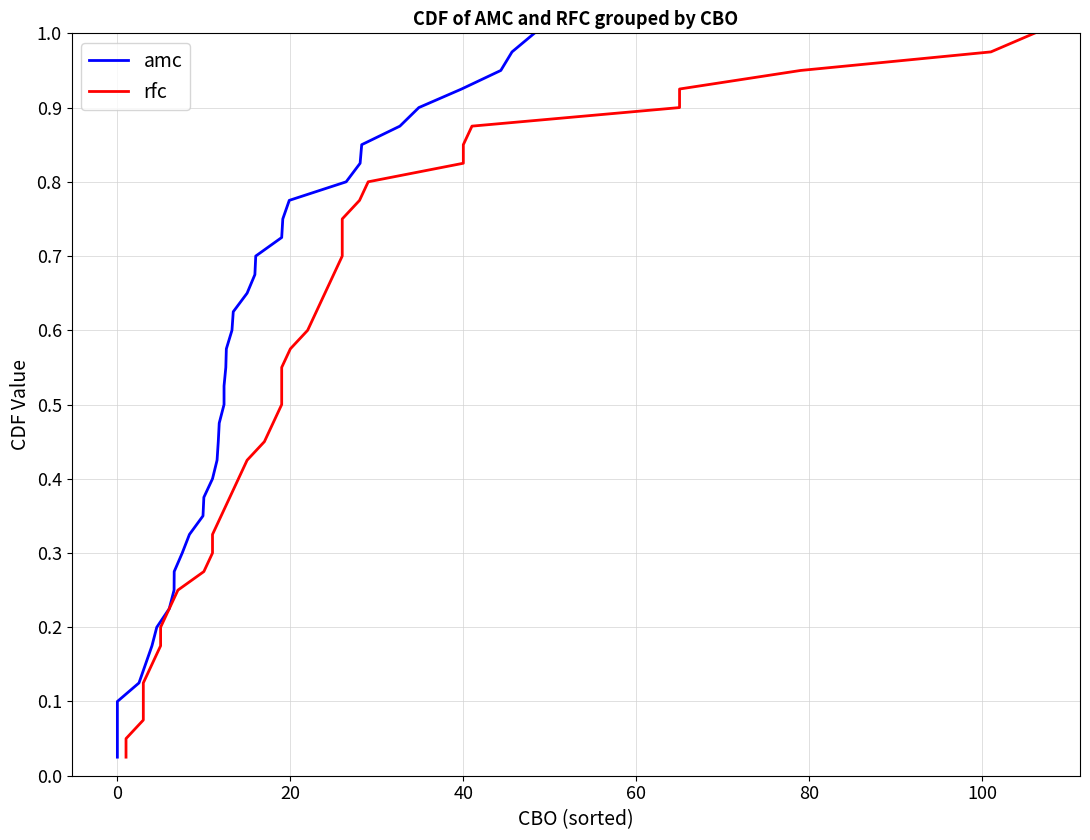

Which series has the largest total across all categories?

amc